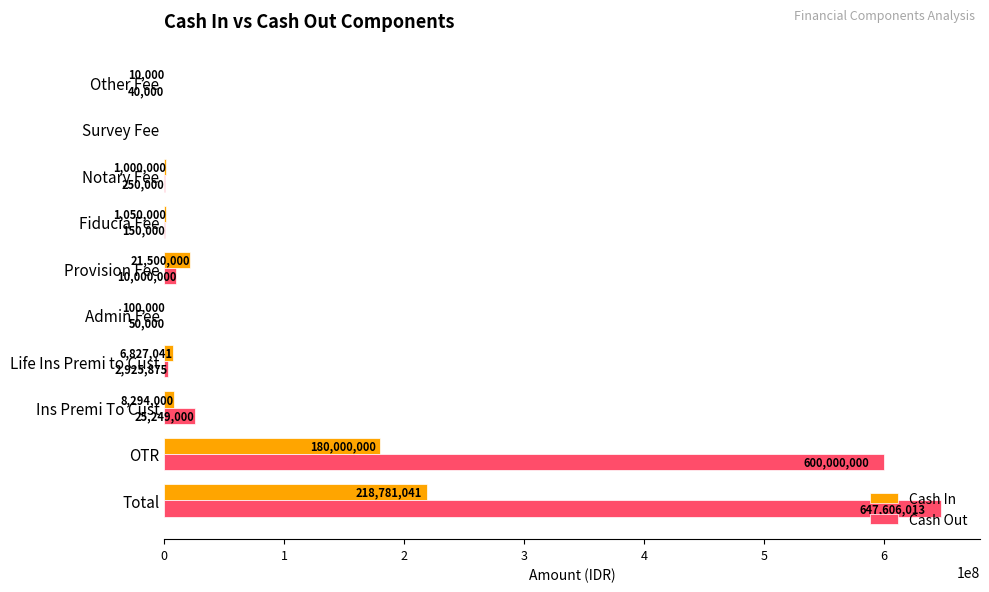

Which series changed the most between OTR and Provision Fee?

Cash Out